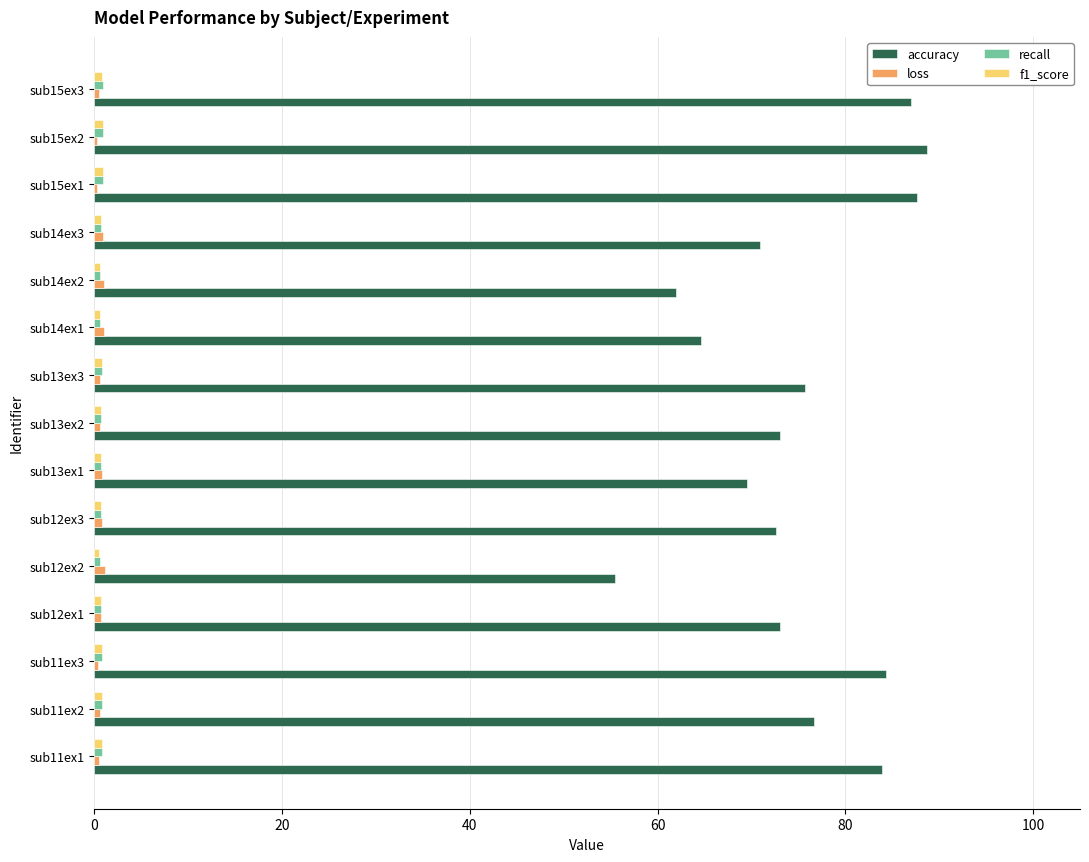

What is the maximum value shown in the chart?

88.7